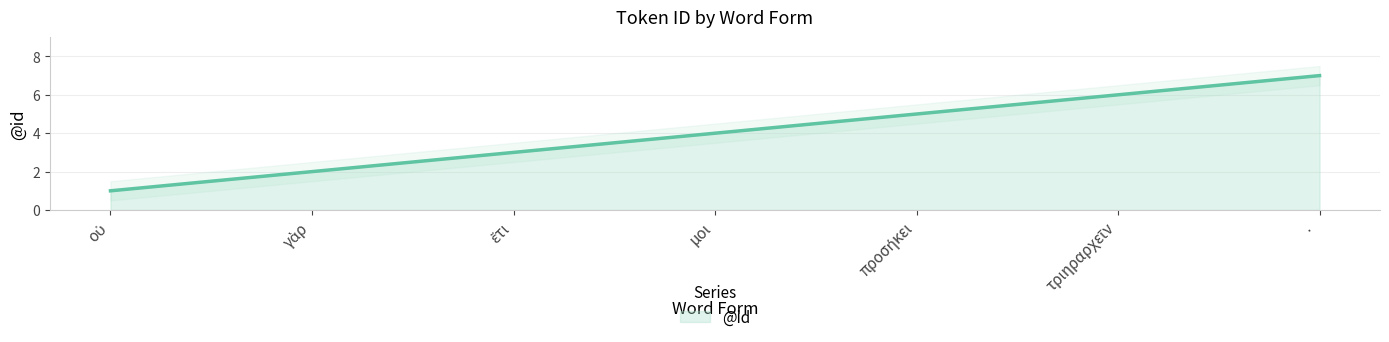

What is the difference between the values at τριηραρχεῖν and ·?

1